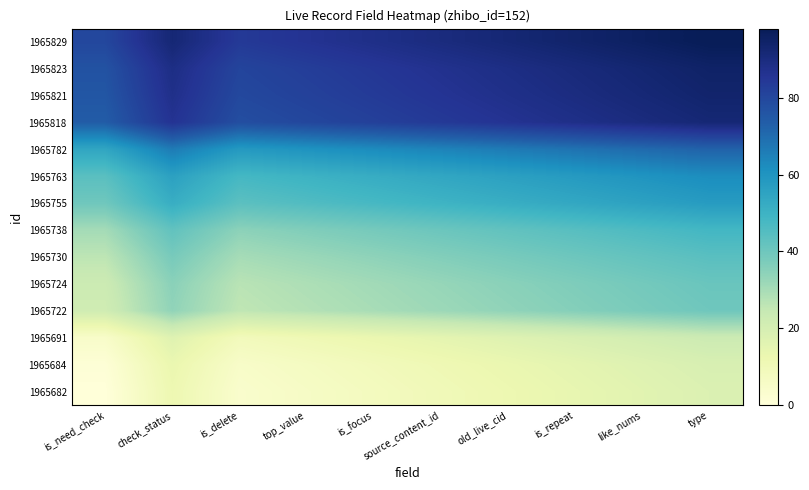

What is the spread (max minus min) of values at top_value?

80.0